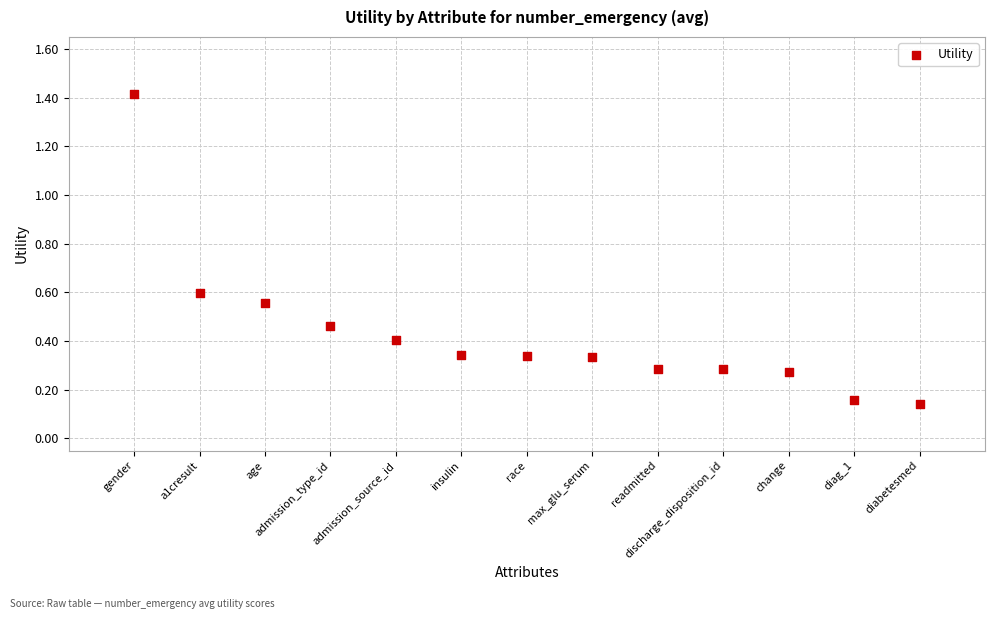

What is the range of X values (max minus min)?

12.0